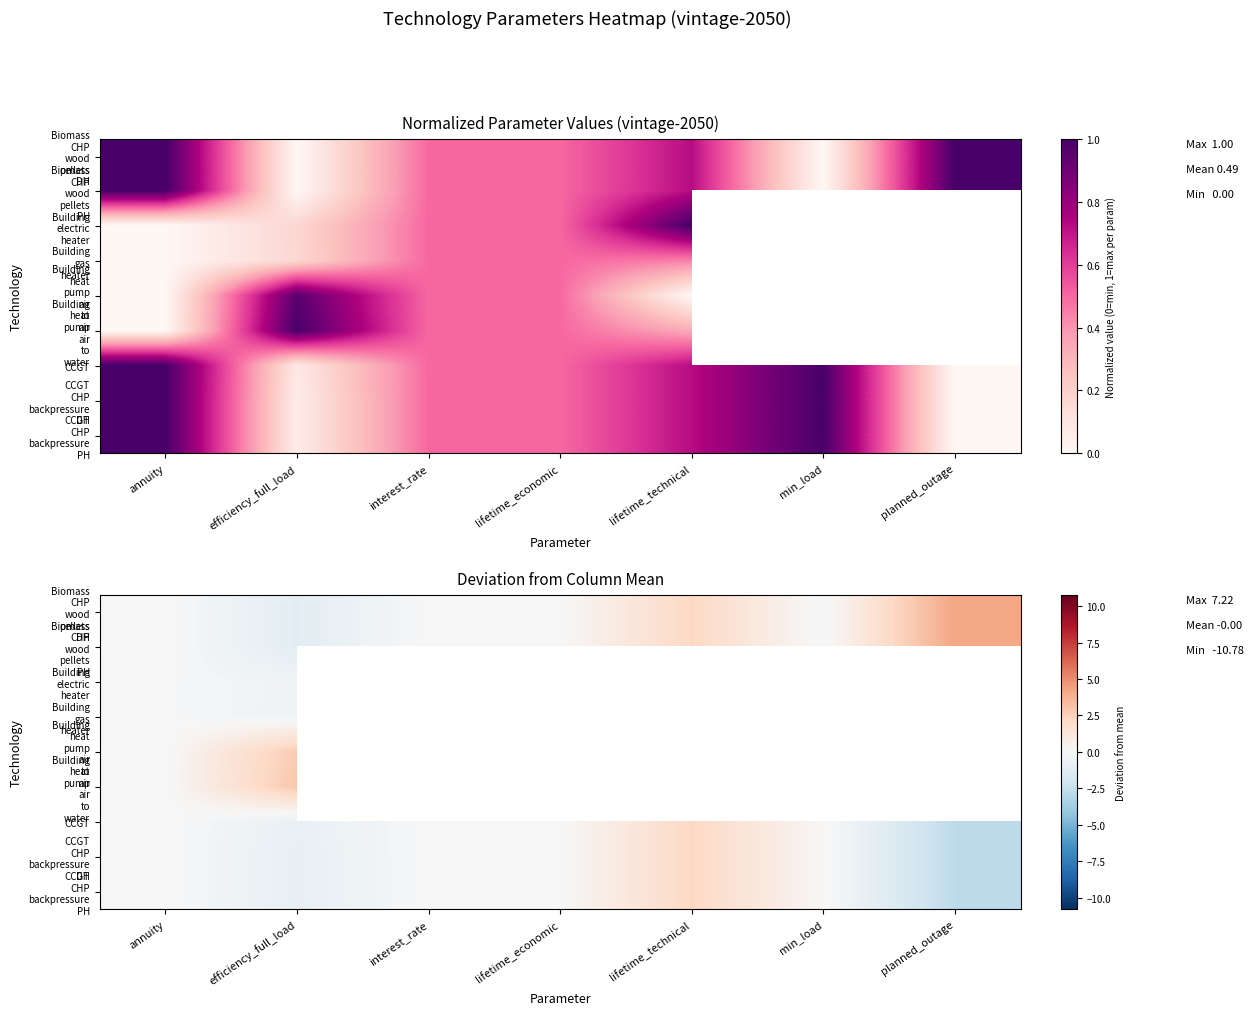

Is it true that Biomass CHP wood pellets DH equals -1.9 at lifetime_economic?

False